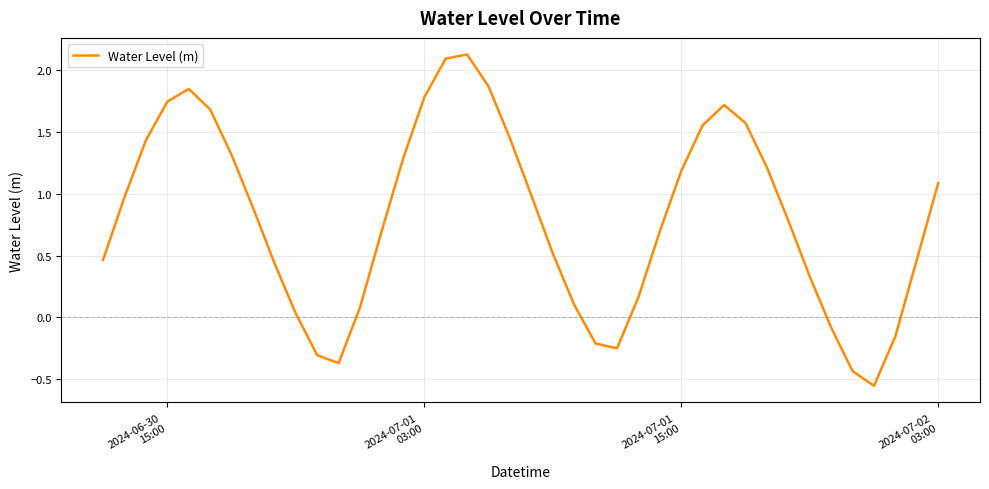

What is the greatest value displayed?

2.1